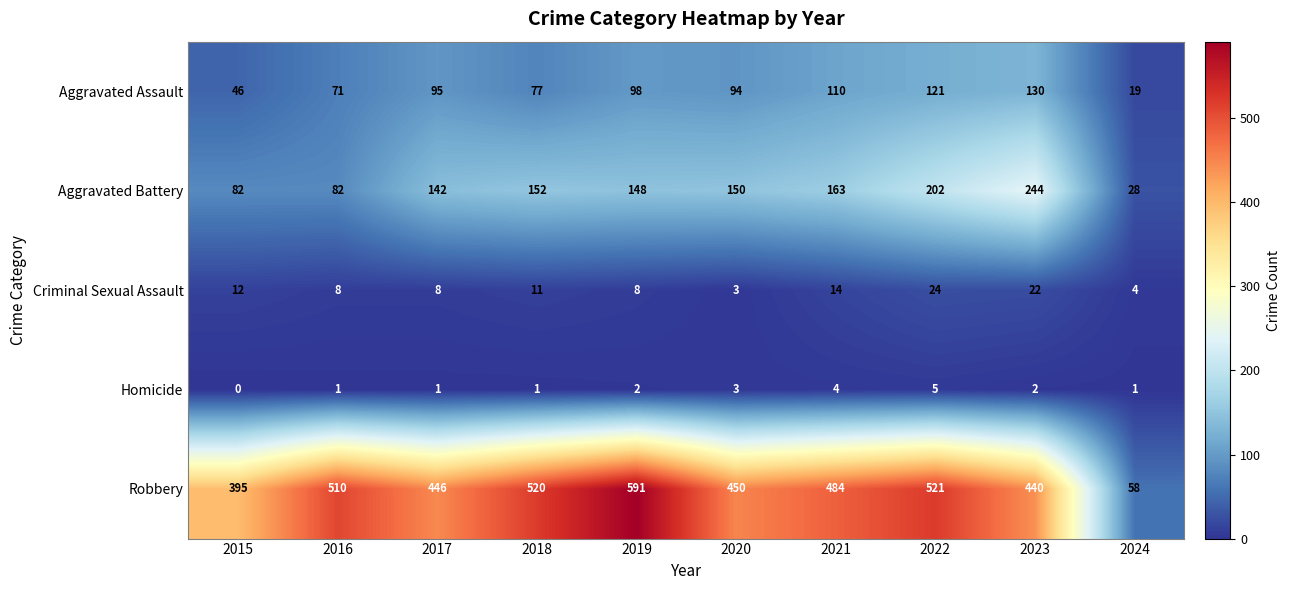

The value of Aggravated Assault at 2019 is 46. True or false?

False